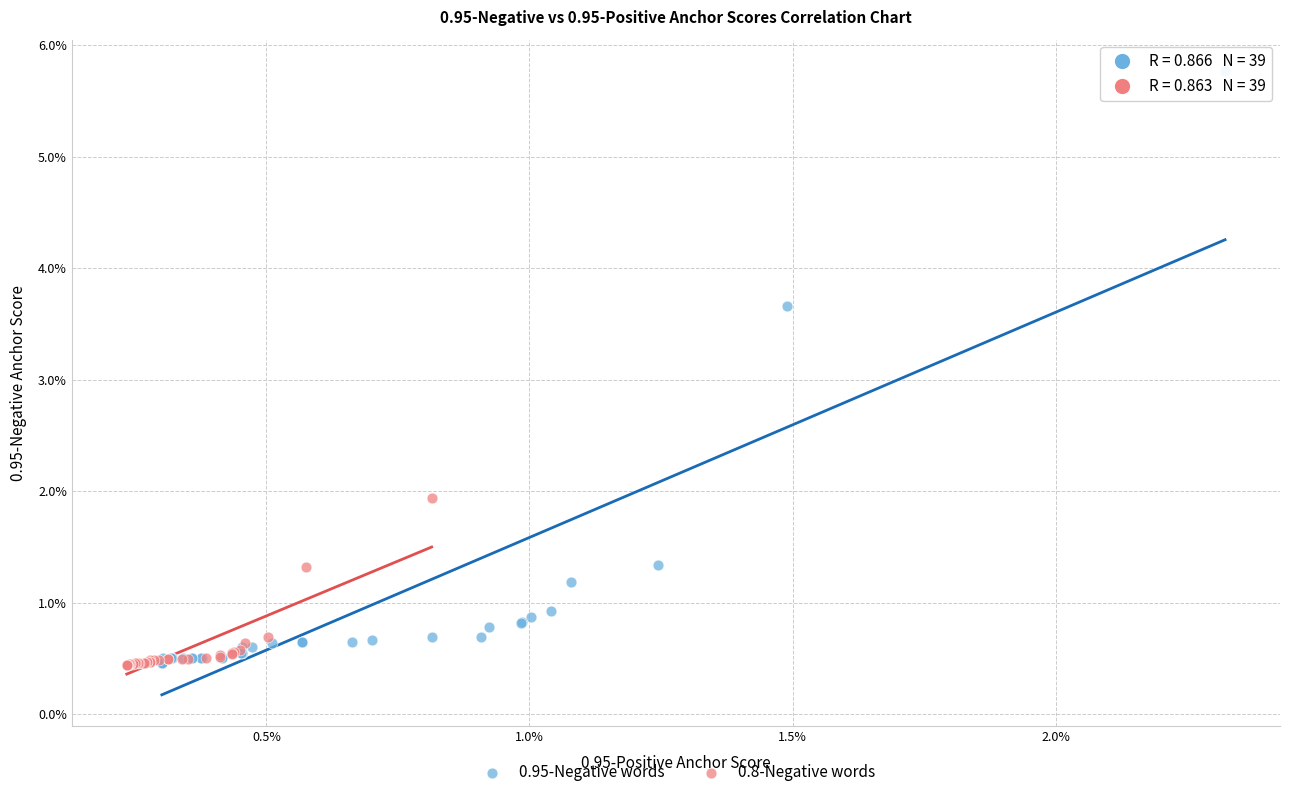

Which series reaches the maximum Y coordinate?

0.95-Negative words